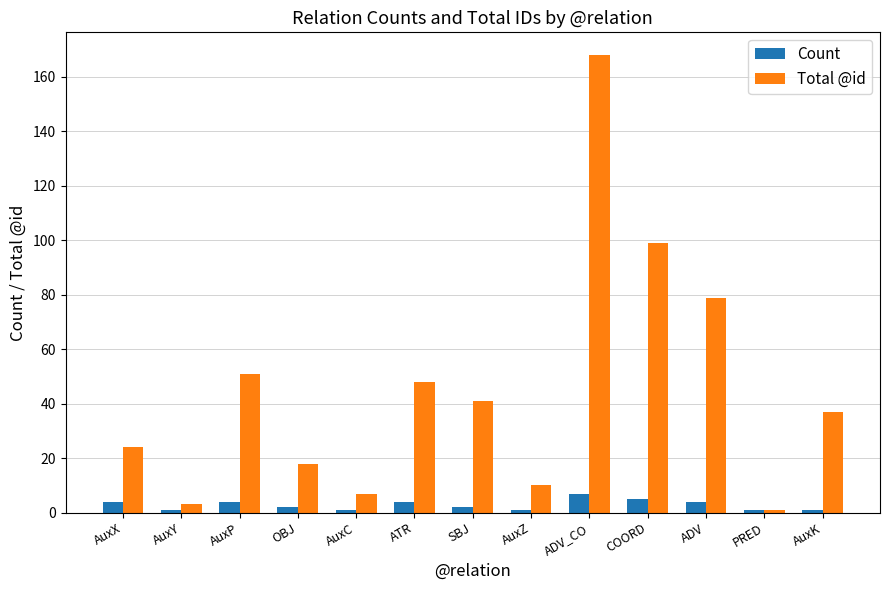

Reading right to left, what are all the values shown in this chart?

Count: 1	1	4	5	7	1	2	4	1	2	4	1	4
Total @id: 37	1	79	99	168	10	41	48	7	18	51	3	24